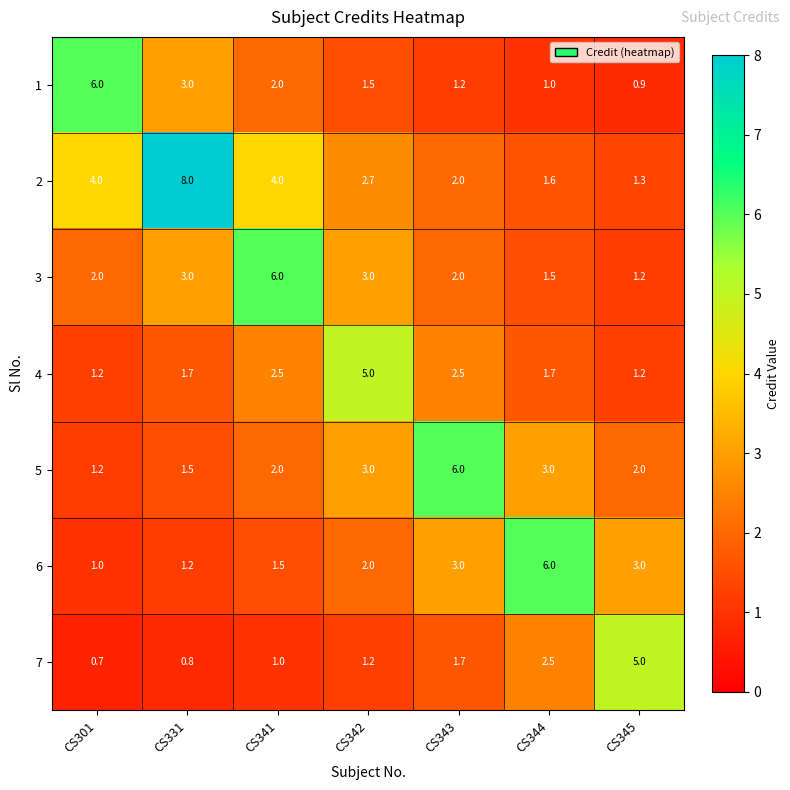

Rank the series at CS344 from lowest to highest value.

1, 3, 2, 4, 7, 5, 6